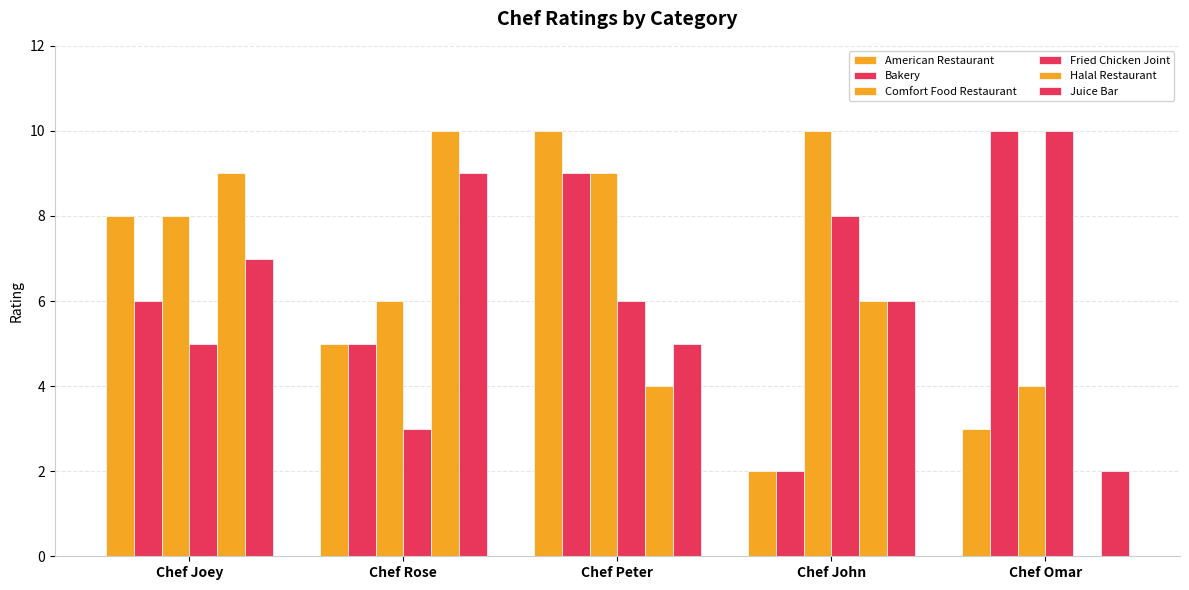

What is the average value of the Halal Restaurant series?

6